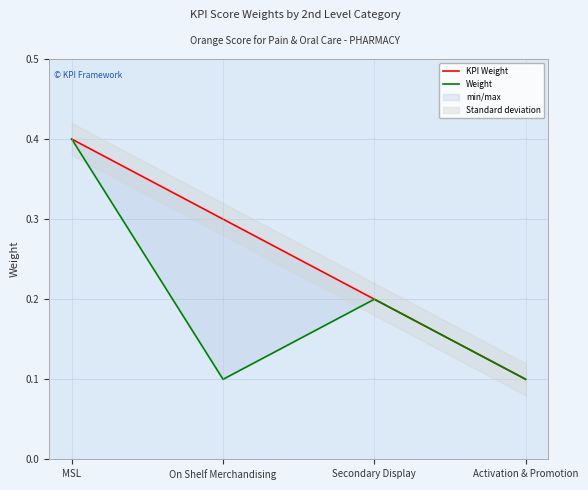

True or false: Weight and KPI Weight cross at least once.

False